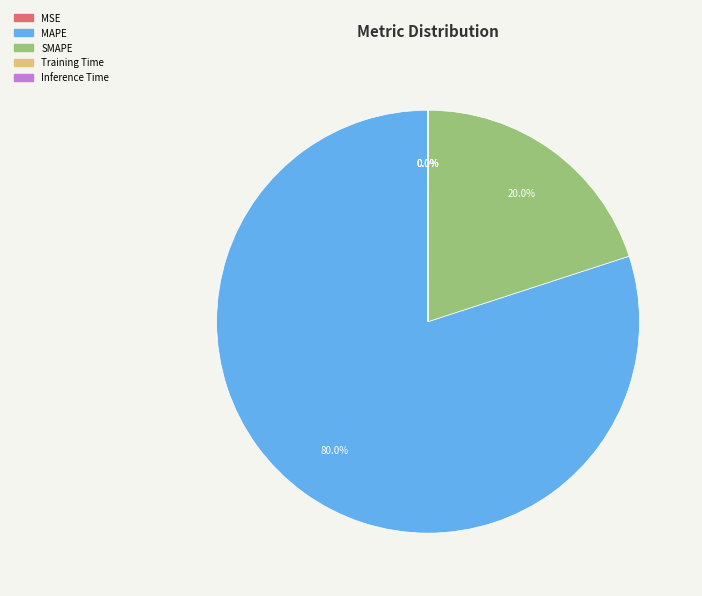

Is SMAPE the majority of the pie?

No